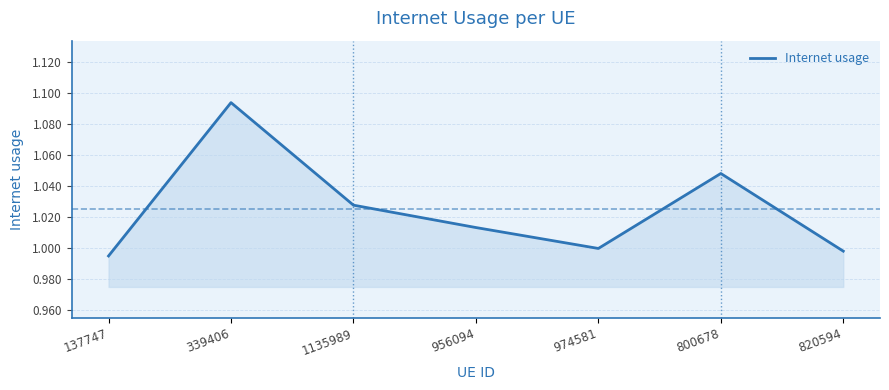

At which category does the chart reach its peak across all series?

339406